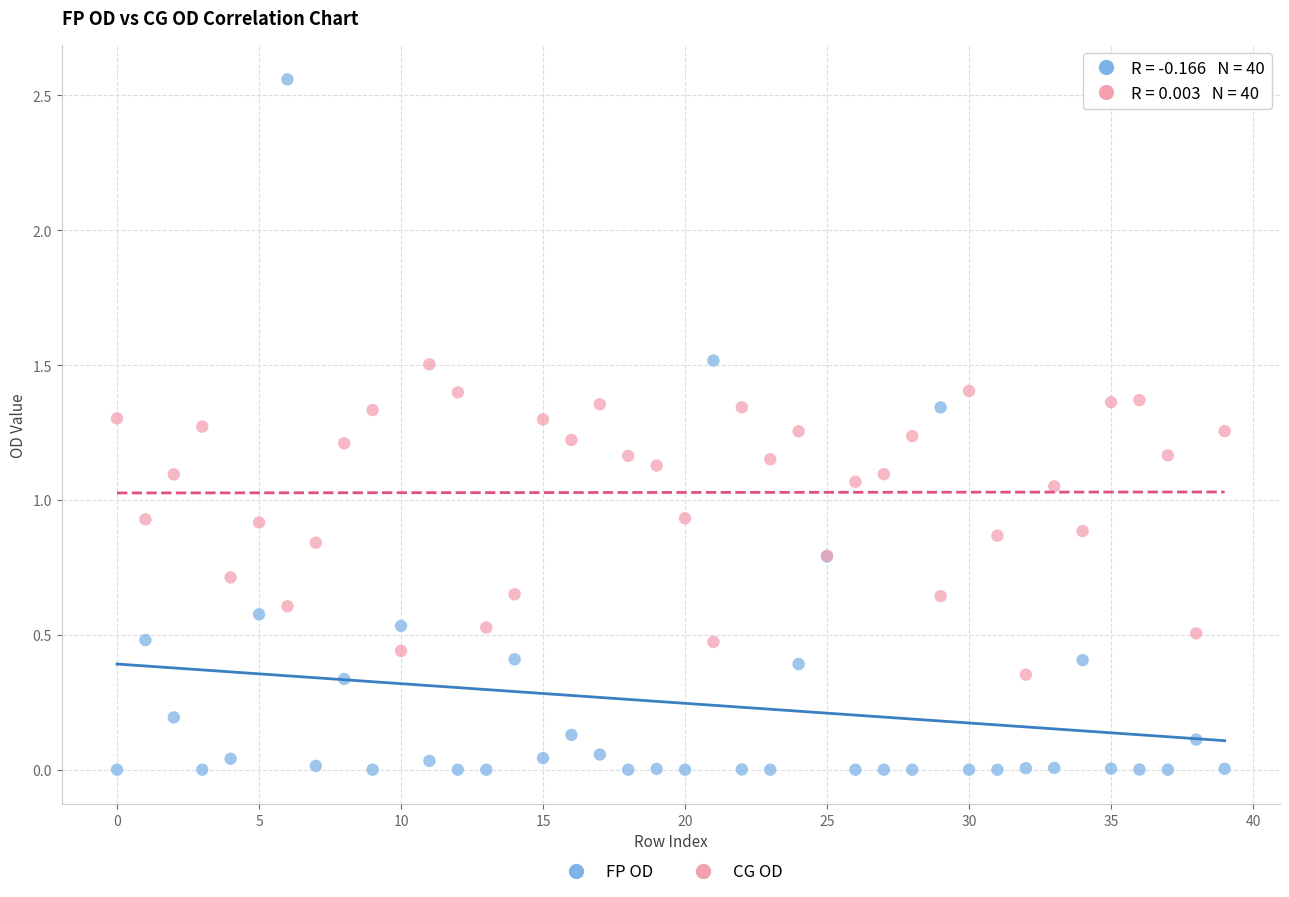

Which series has the widest spread of Y values?

FP OD